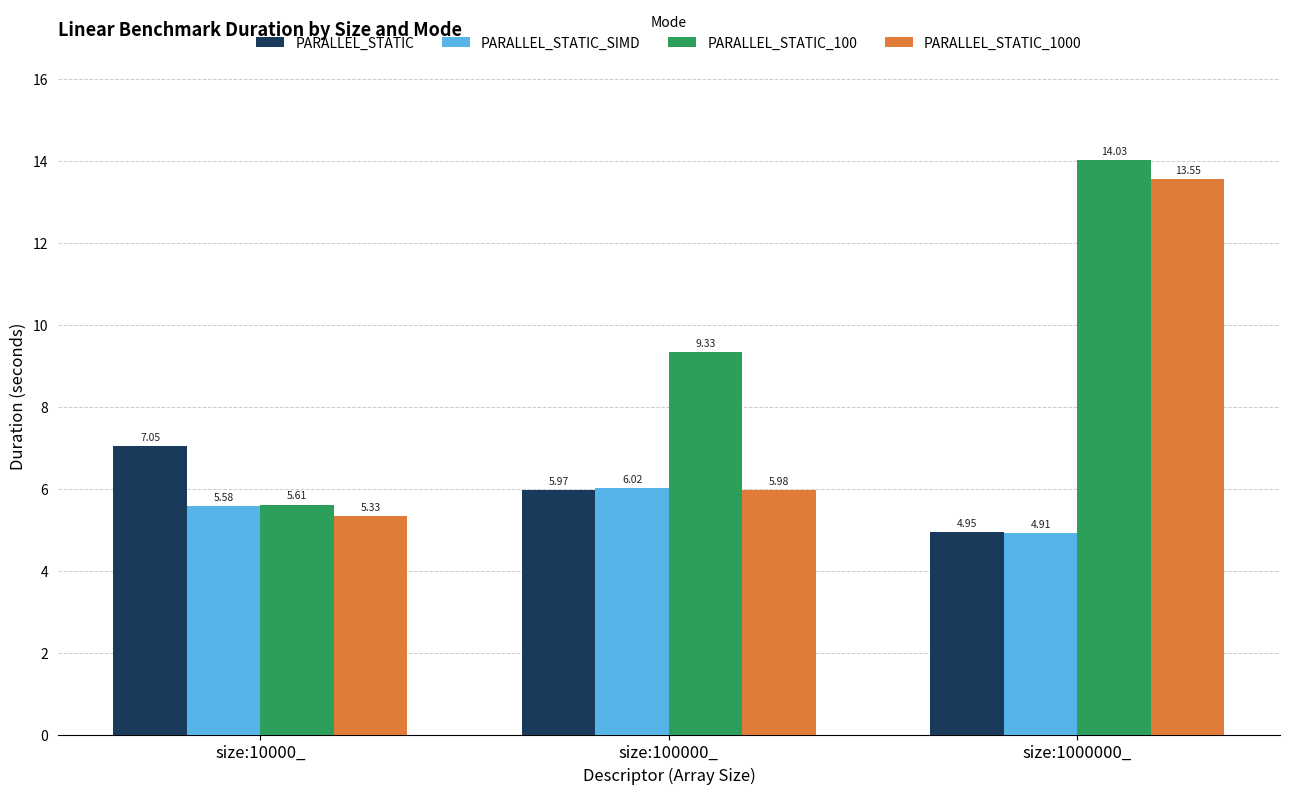

At which category is the sum across all series the highest?

size:1000000_